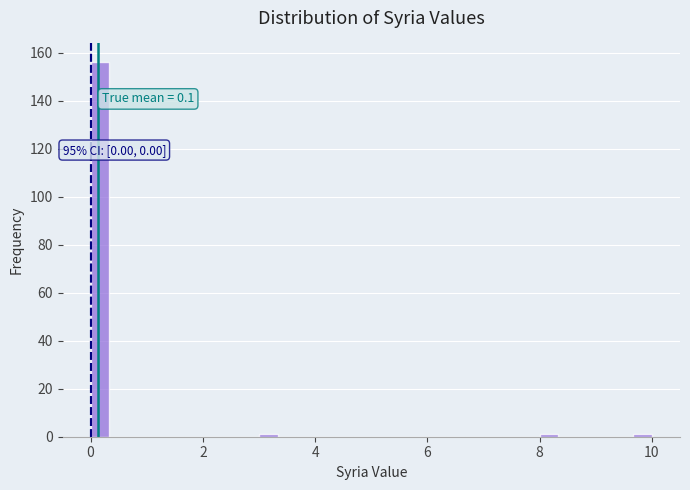

Around what value on the x-axis is the tallest bar? Give the approximate position of its centre, as read against the axis.

0.2